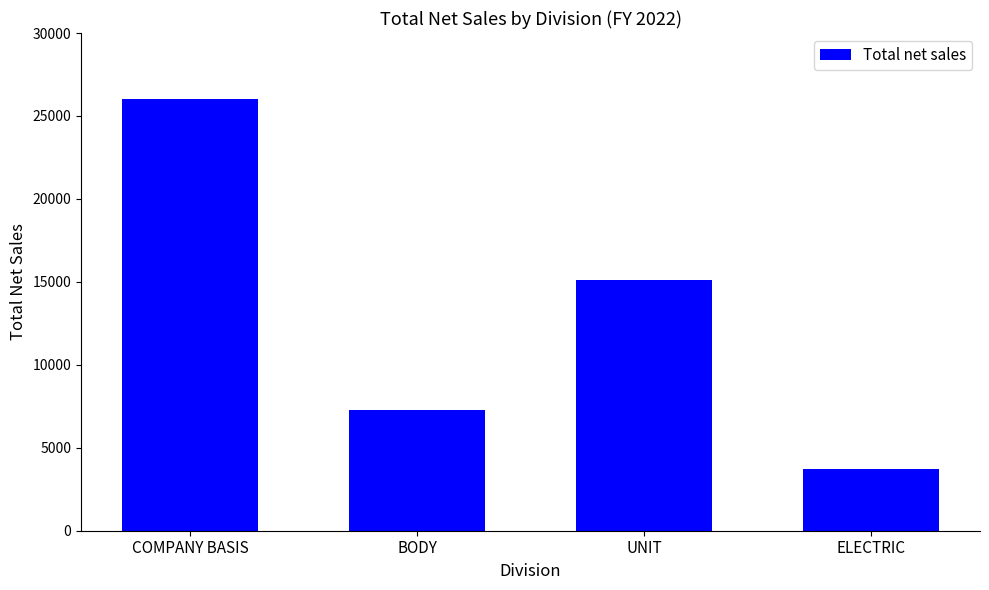

What is the sum of all values?

52100